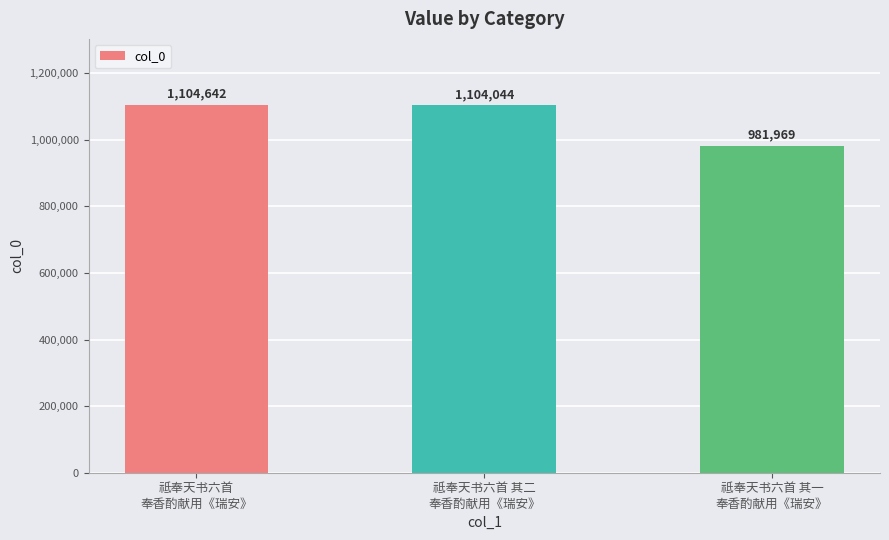

What is the difference between the values at 祗奉天书六首 其二
奉香酌献用《瑞安》 and 祗奉天书六首 其一
奉香酌献用《瑞安》?

122075